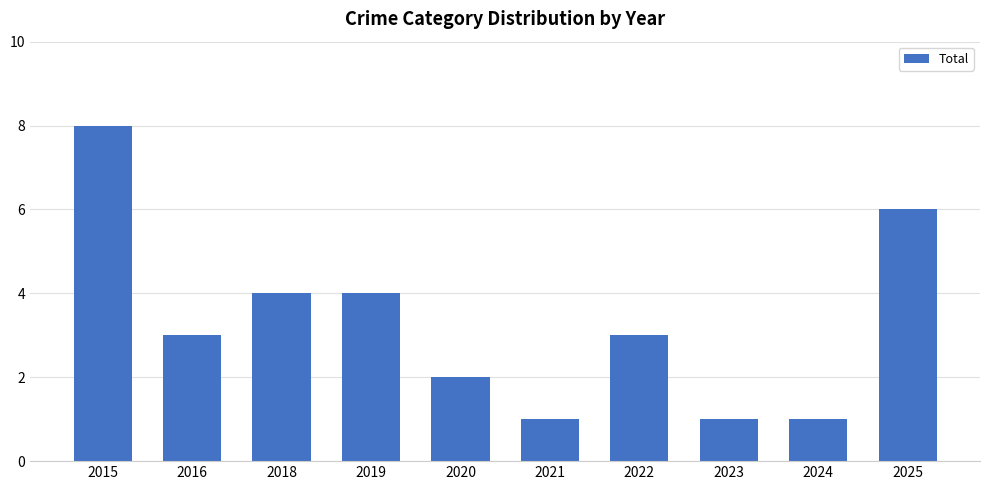

The value at 2024 is 0. True or false?

False